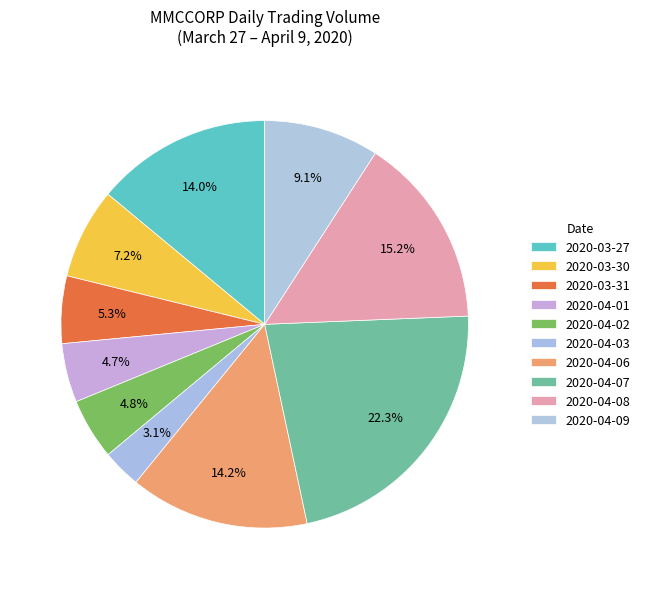

Count the number of slices in the pie.

10